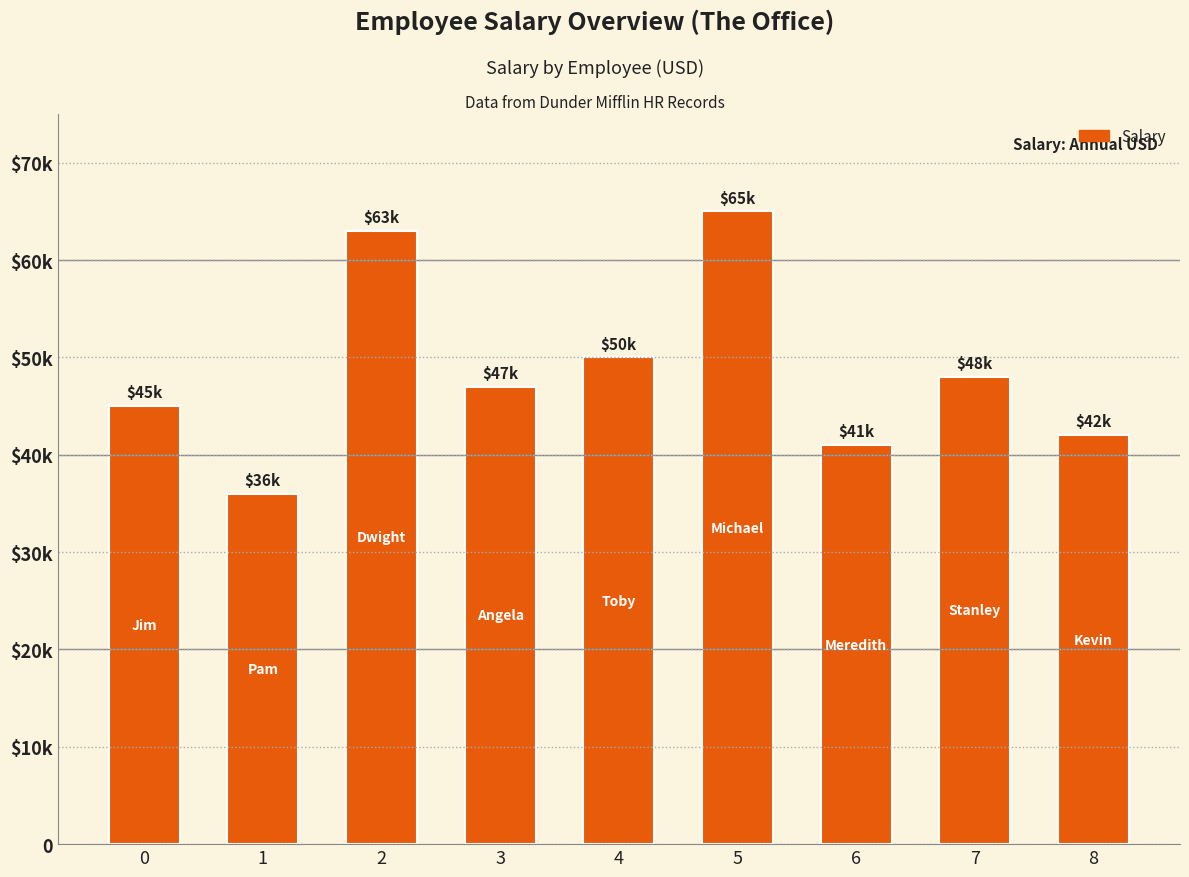

What is the difference between the values at 3 and 6?

6000